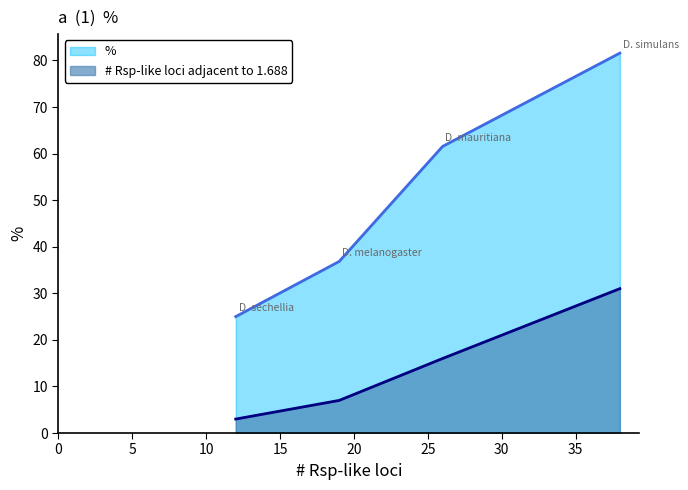

Count the number of categories in the chart.

4